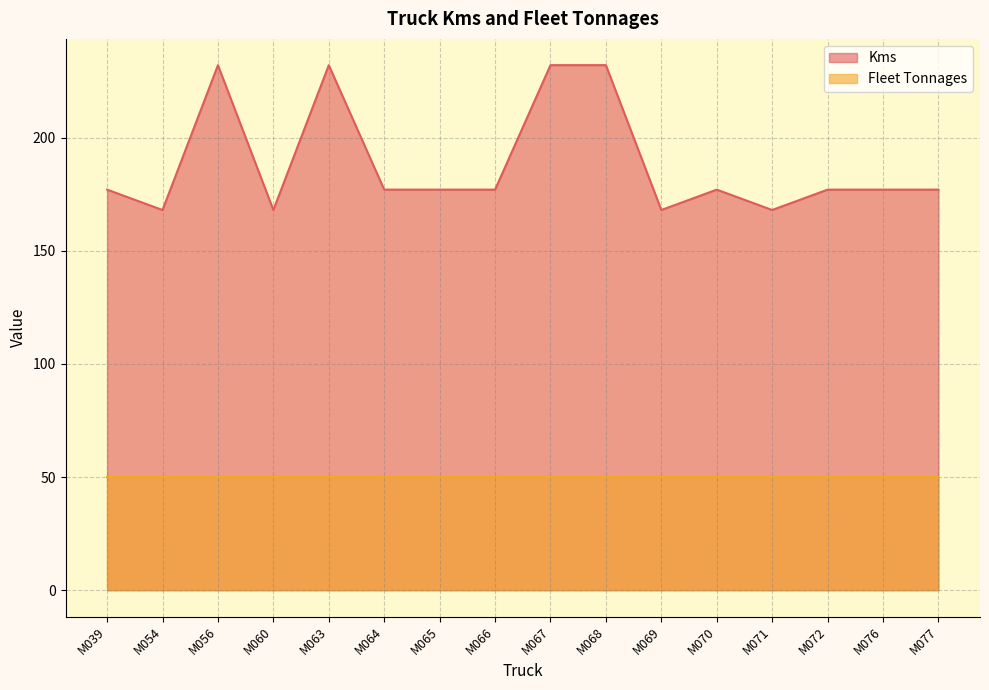

Where is the first local minimum?

M054